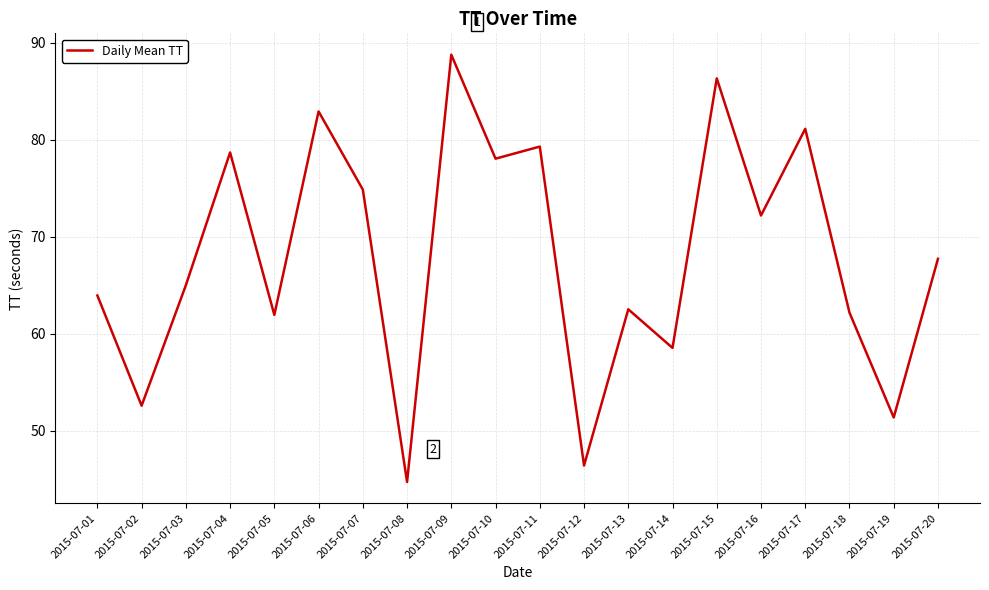

What is the sum of the values at 2015-07-04 and 2015-07-10?

156.8